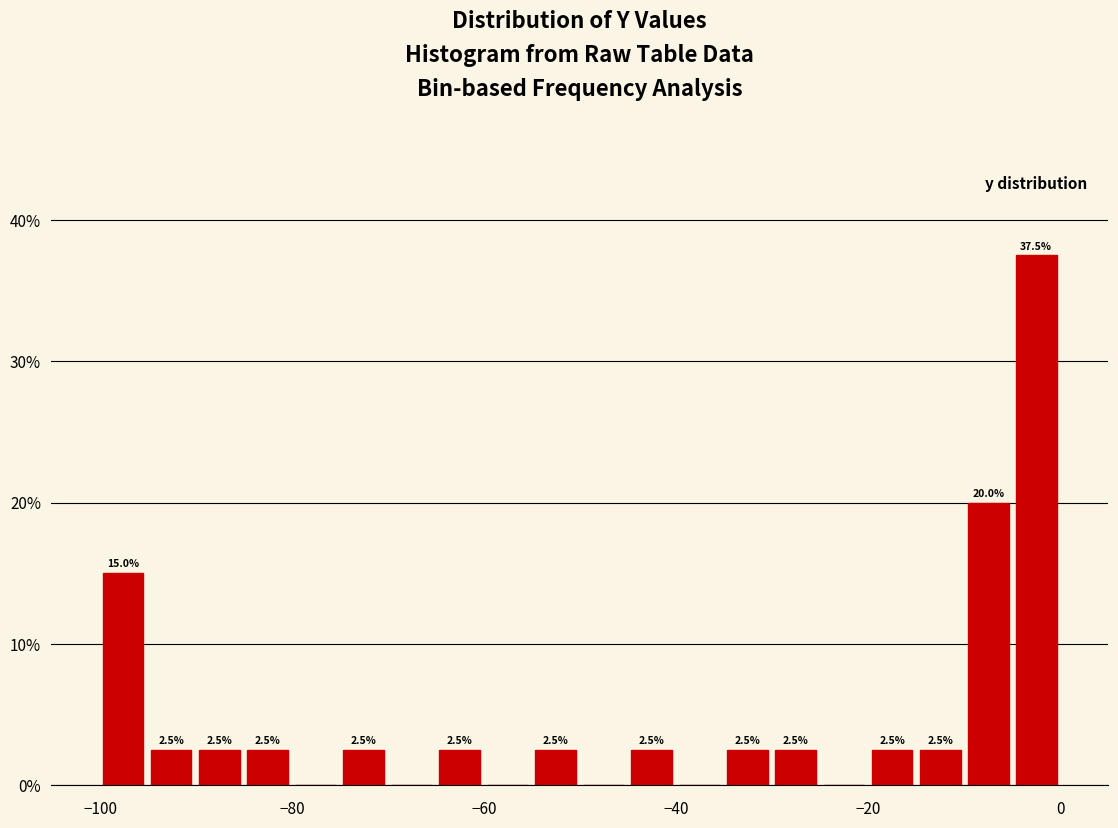

Read against the x-axis, roughly where is the centre of the tallest bar?

-2